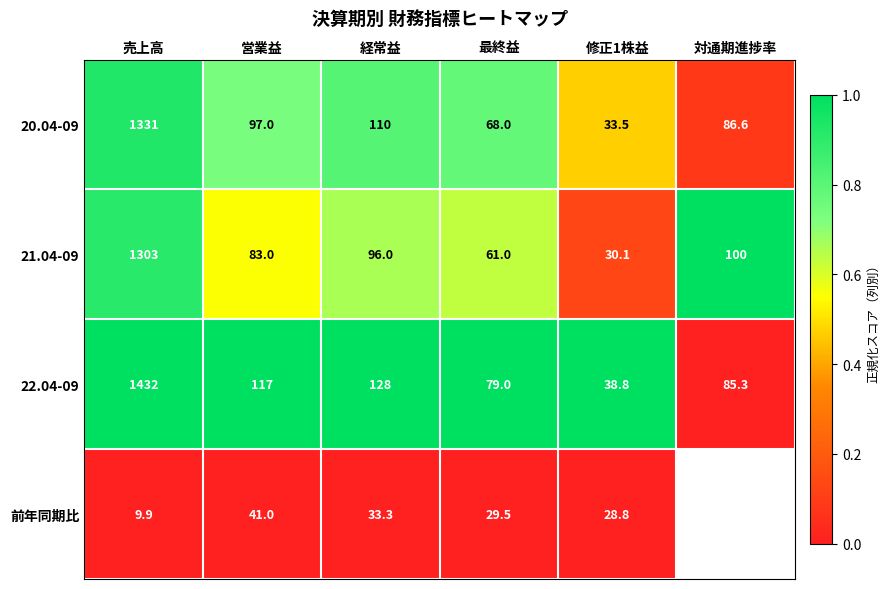

Where does the 20.04-09 series first go above 97?

売上高